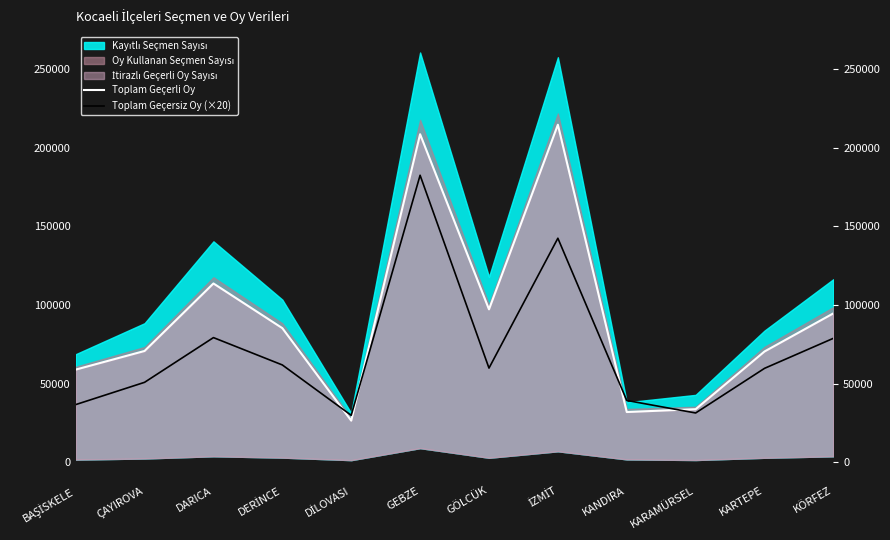

Between KARTEPE and KANDIRA, which is larger?

KARTEPE